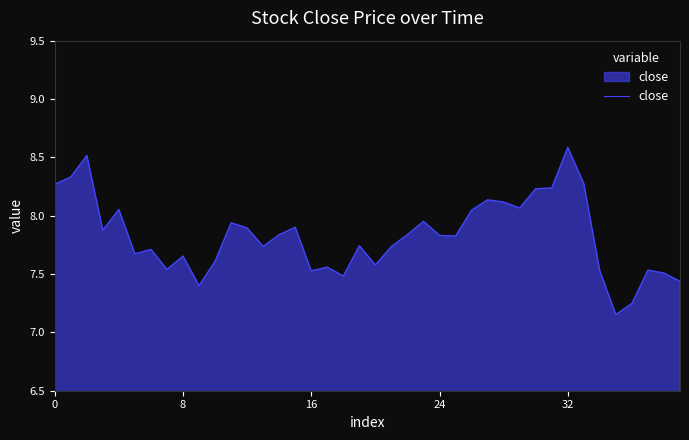

What is the greatest value displayed?

8.6